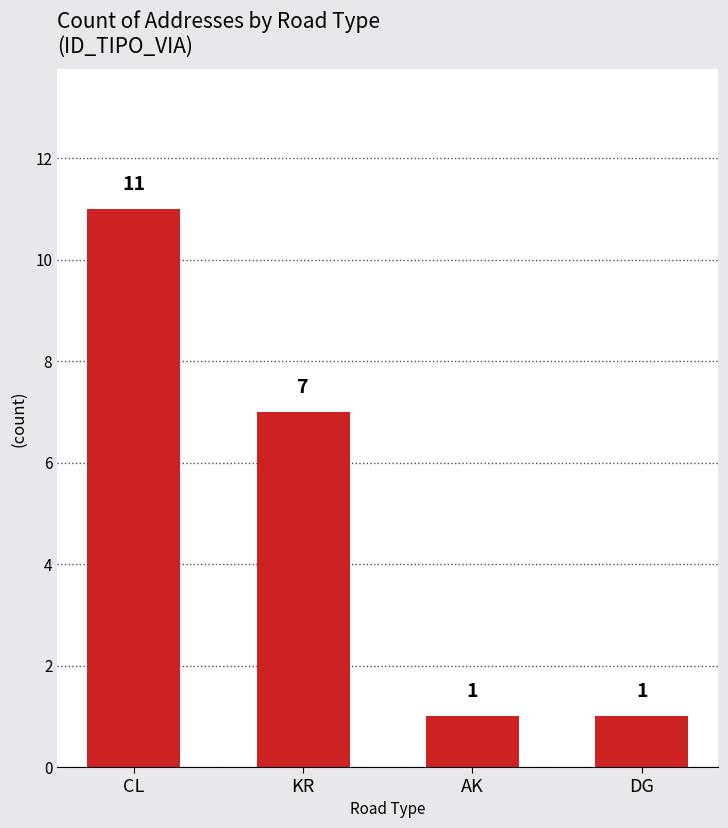

Reading left to right, transcribe all the data shown in this chart.

11	7	1	1